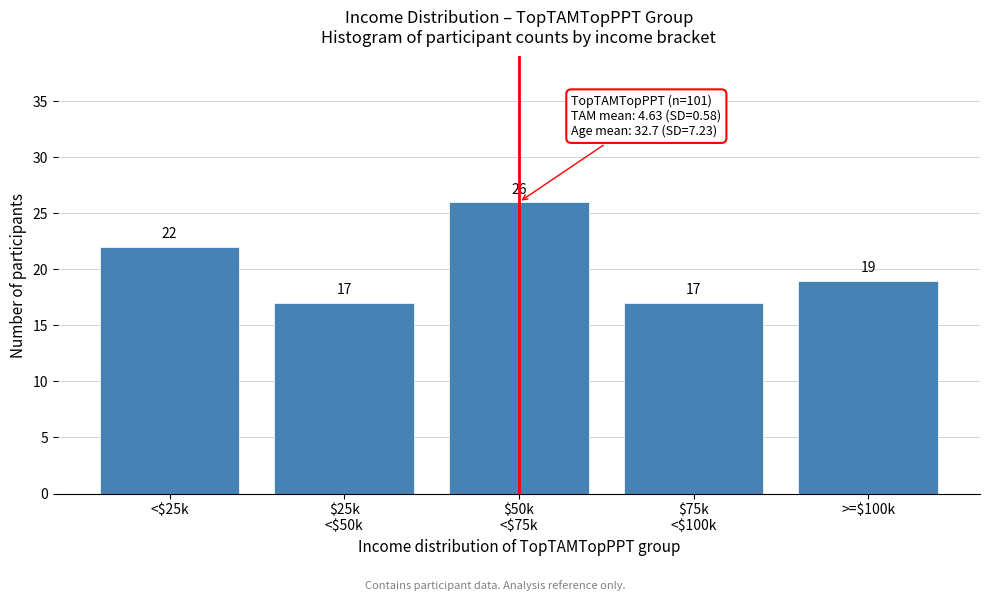

Reading left to right, what are all the values shown in this chart?

22	17	26	17	19